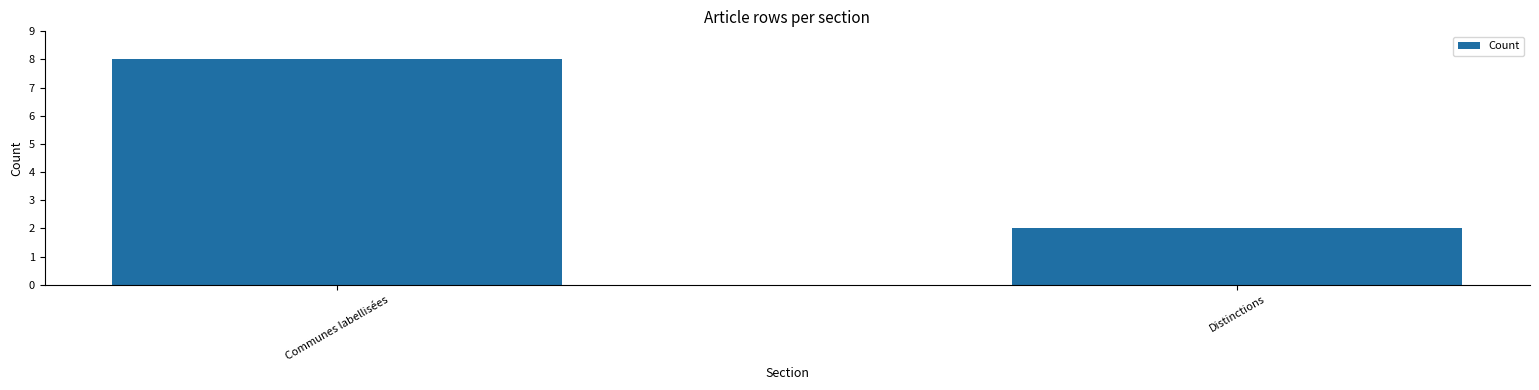

What position from the left is Communes labellisées?

1